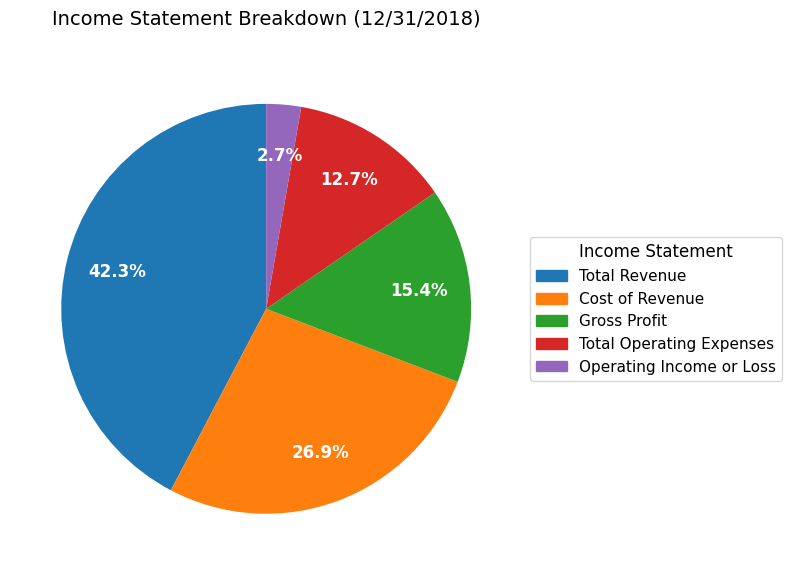

Does Total Operating Expenses represent more than half of the total?

No